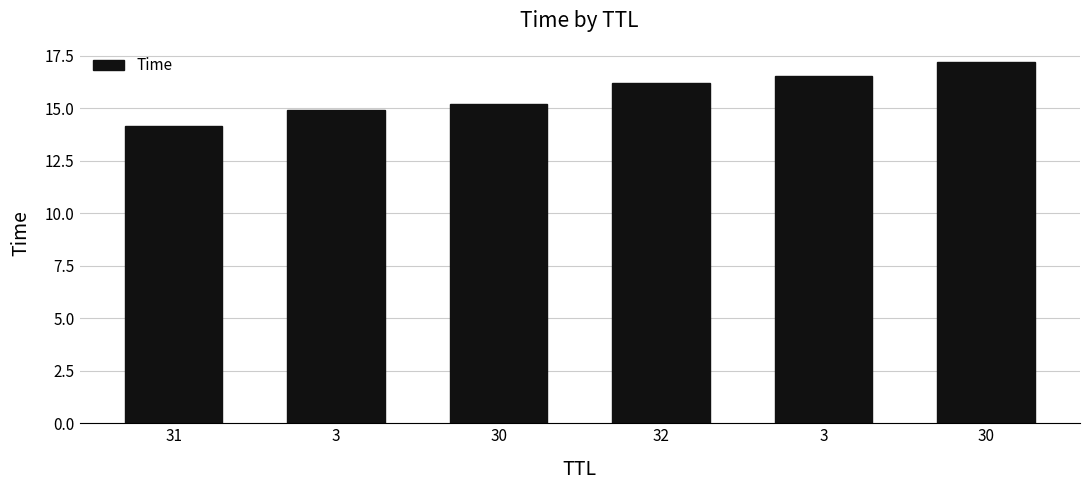

What is the value of the 4th bar from the left?

16.2